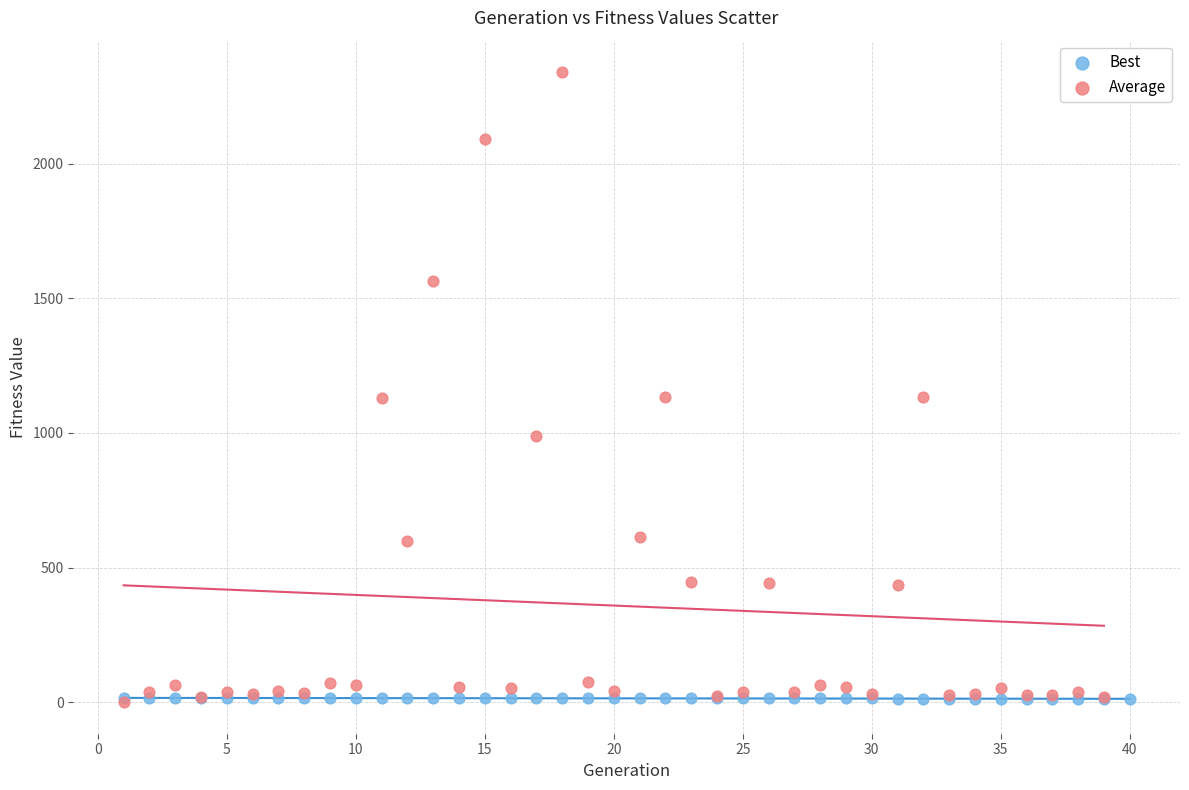

Which series contains the highest Y value?

Average